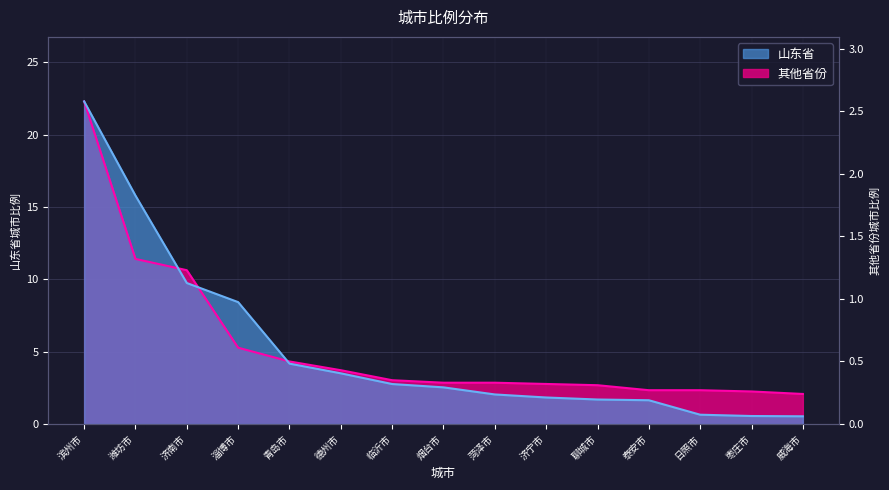

Where does the 山东省 series first go above 2?

滨州市